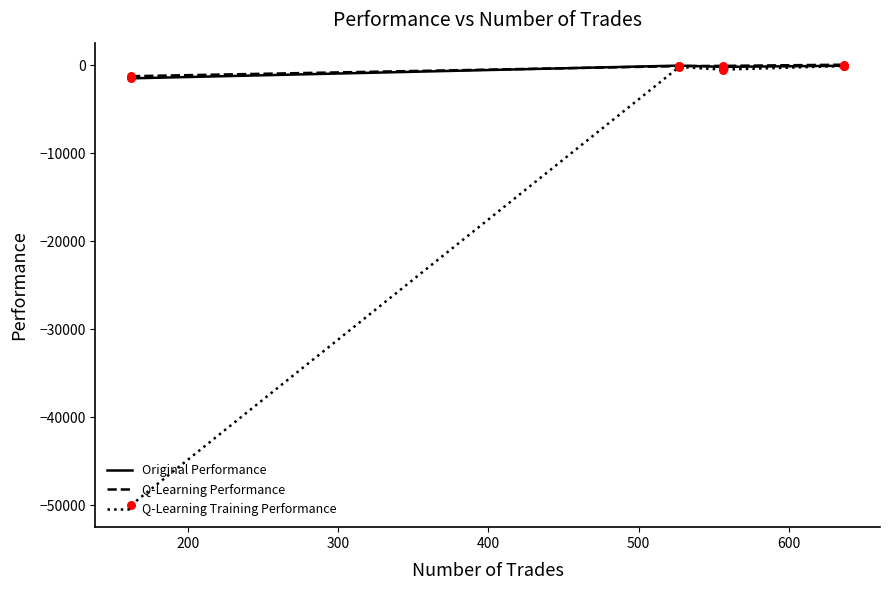

Which series has the widest spread of values?

Q-Learning Training Performance